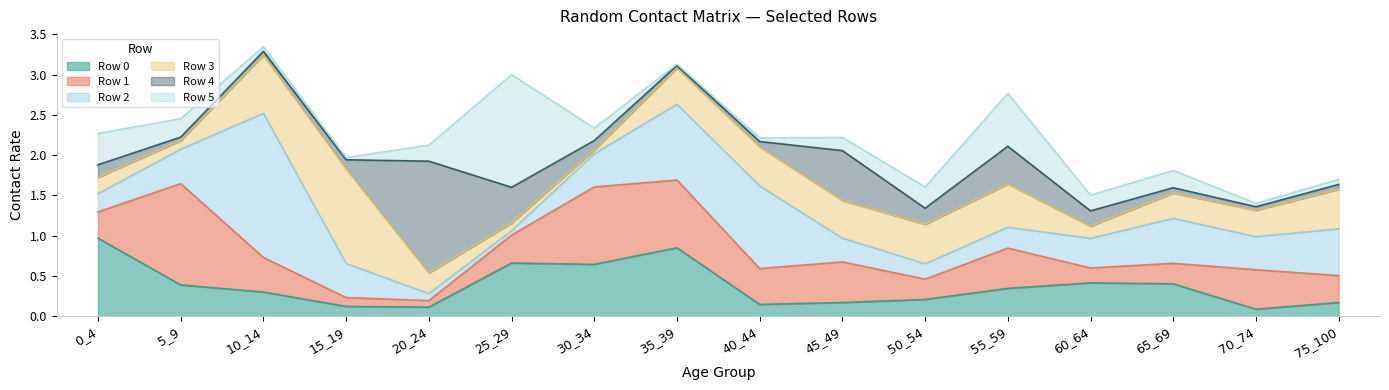

After their last crossing, which series has the higher values: Row 5 or Row 2?

Row 2